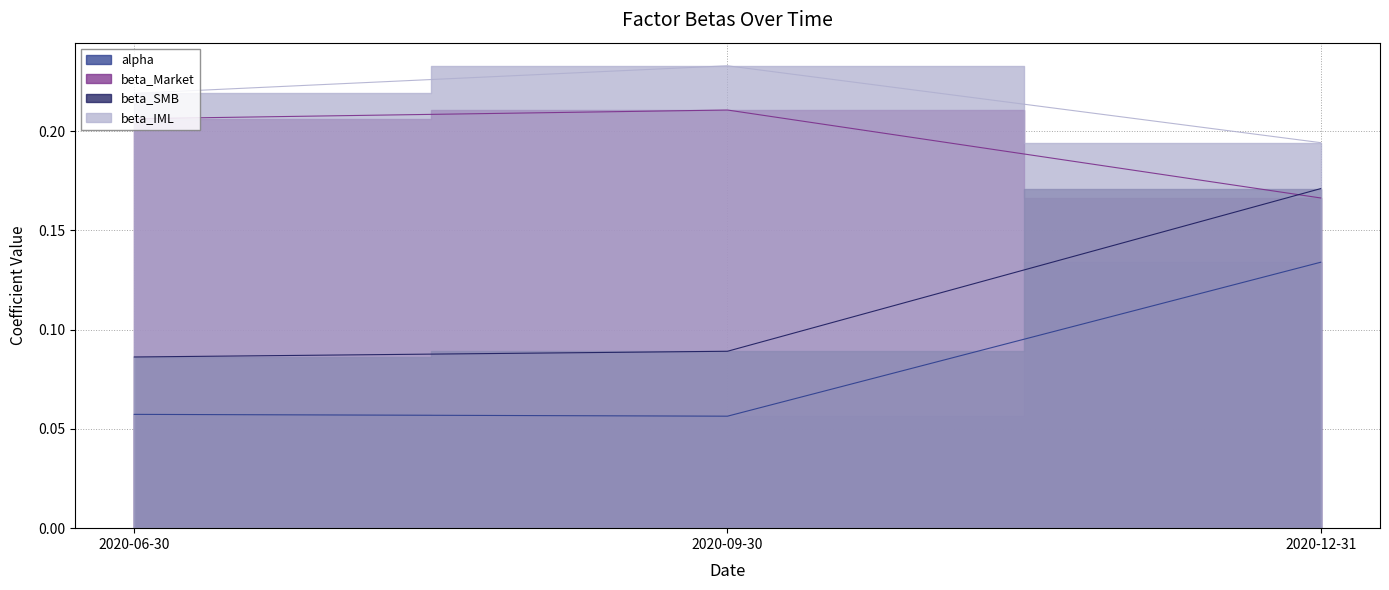

Which category has the lowest value in the beta_SMB series?

2020-06-30